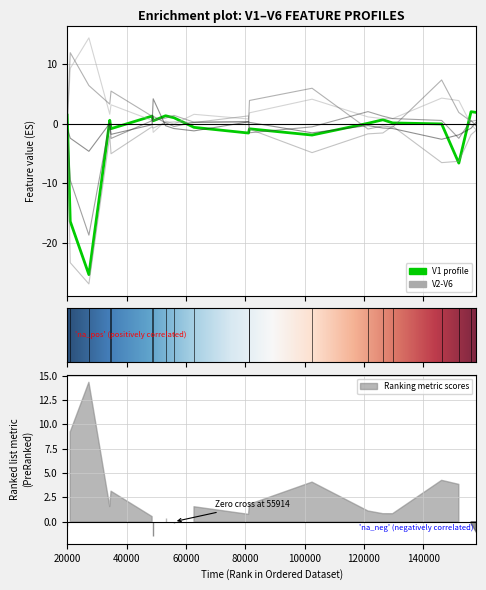

How many positive values does the V4 series have?

16